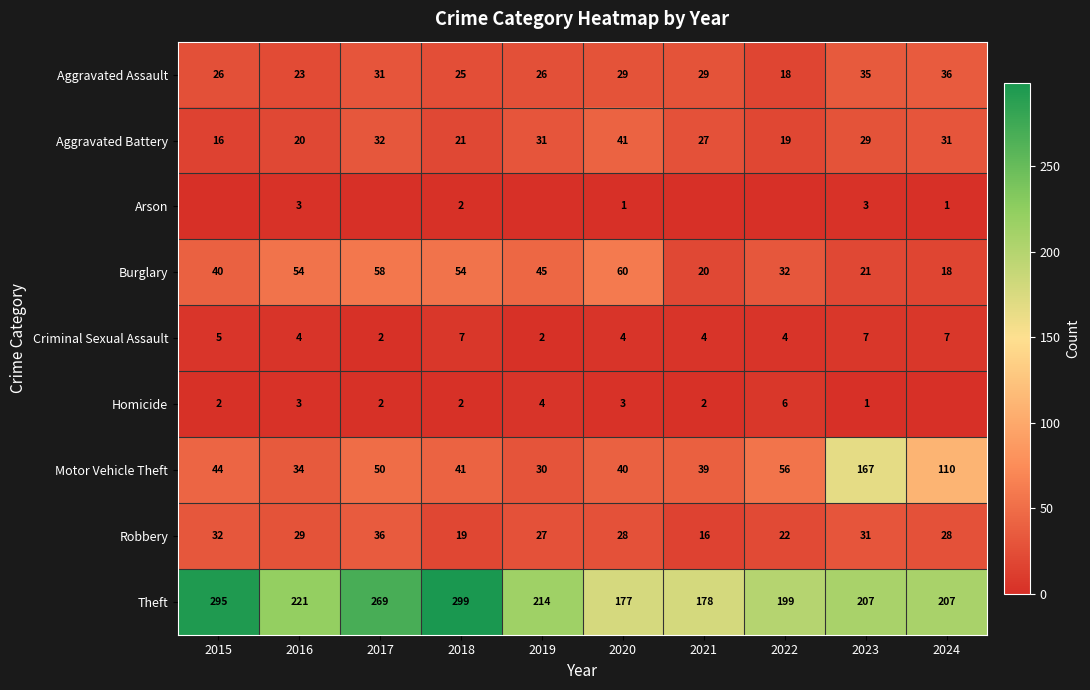

At how many categories does at least one series exceed 166?

10